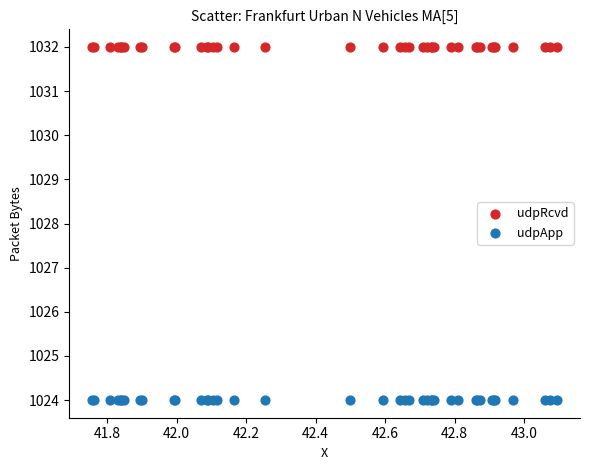

Which series contains the lowest Y value?

udpApp